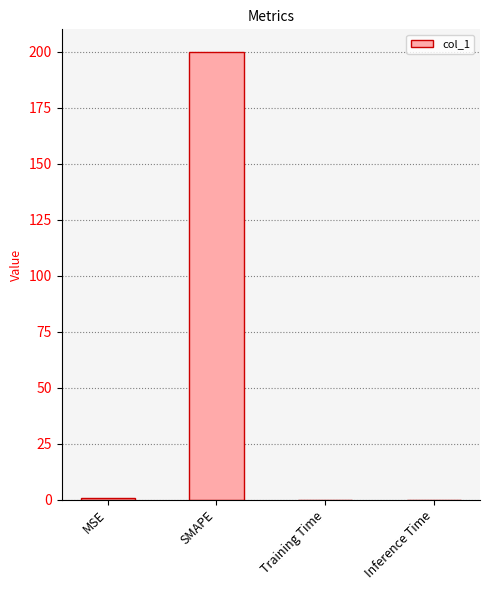

What is the sum of the values at MSE and Inference Time?

0.5